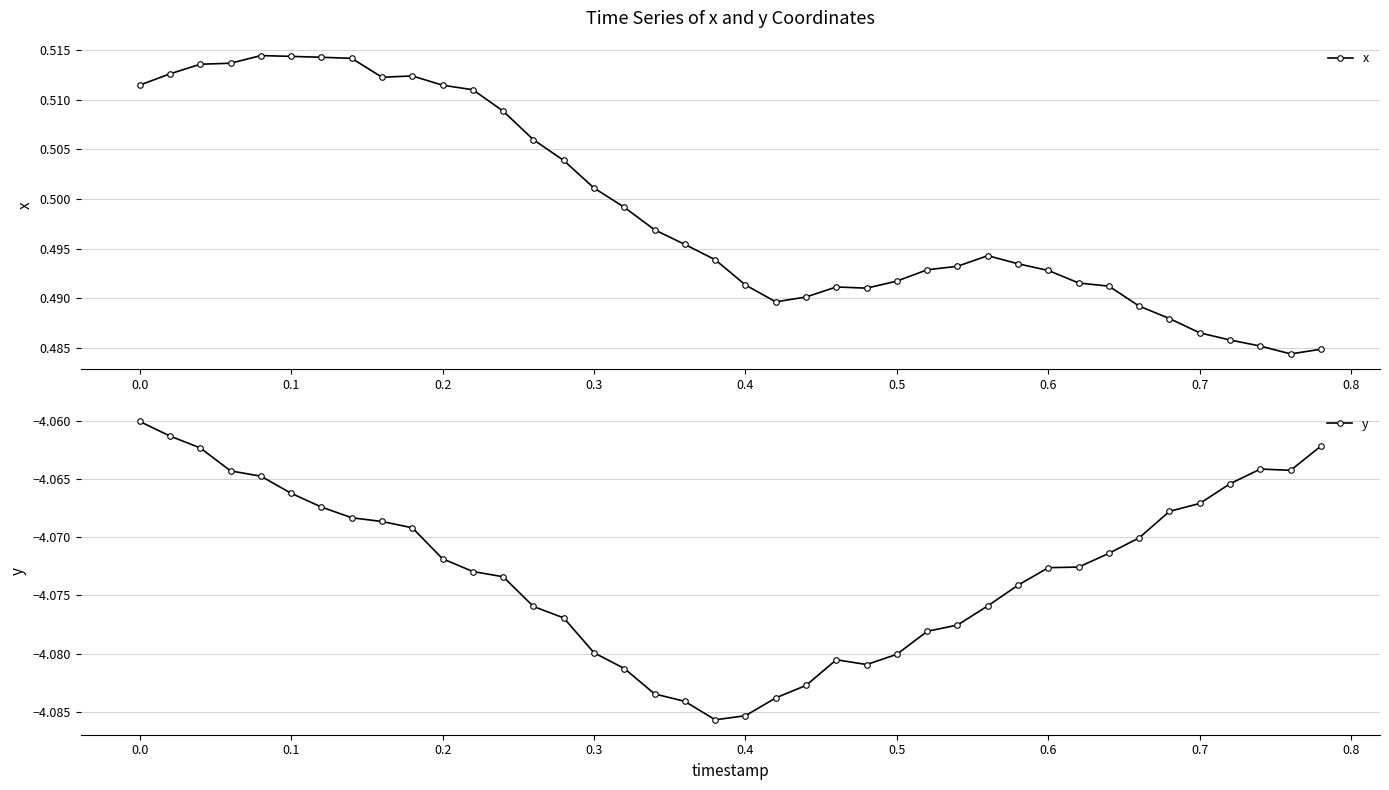

What are all the series names shown in the legend?

x, y